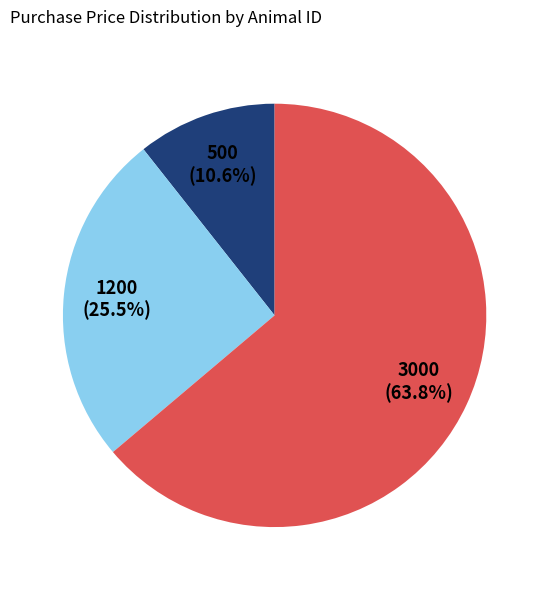

To the nearest percent, what is the difference between the largest and smallest slice percentages?

53%